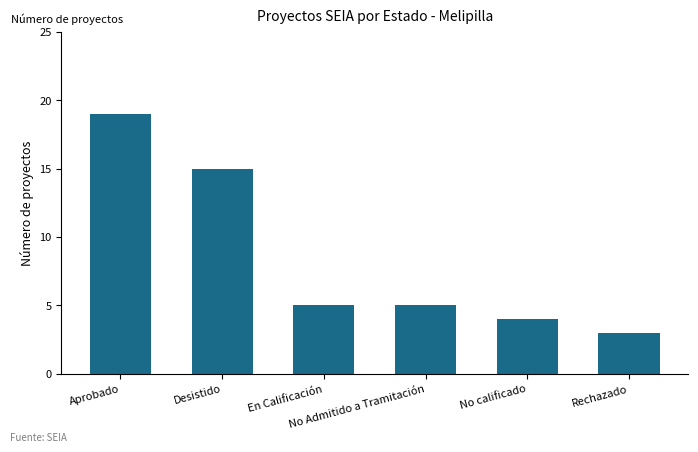

Is it true that the value at Desistido is 4?

False